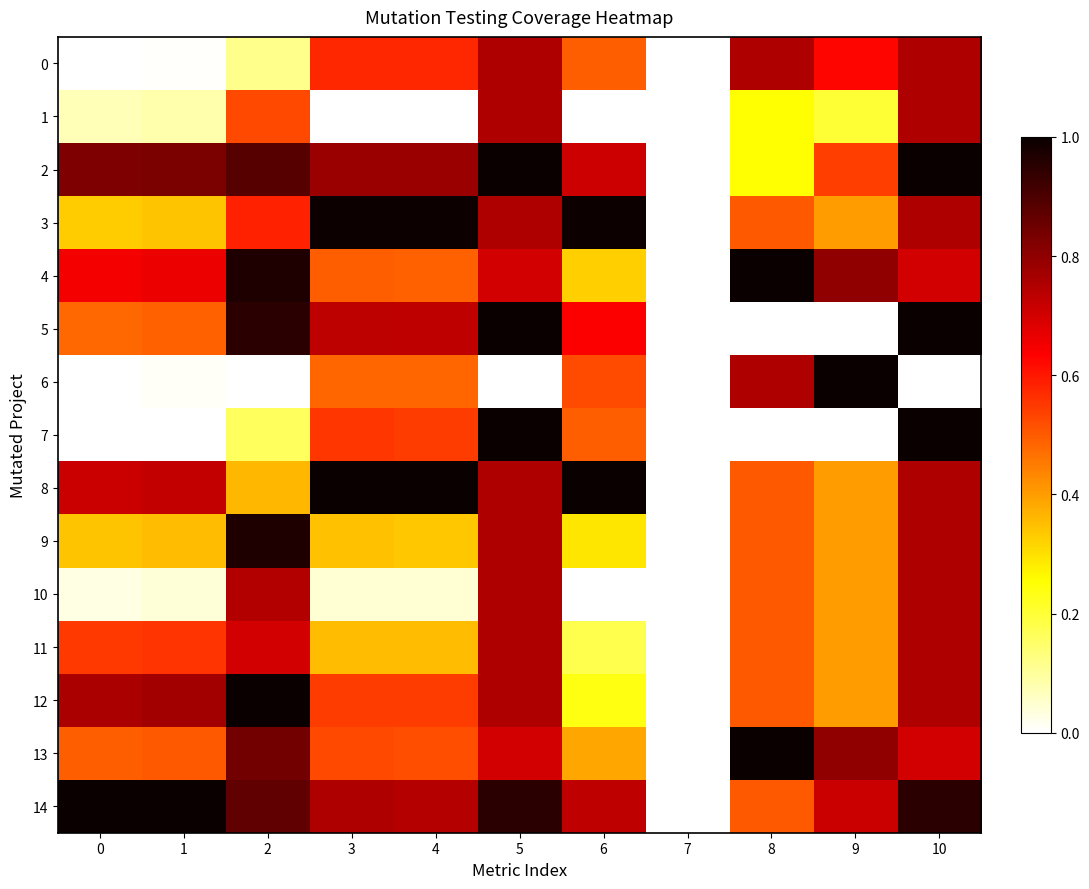

Reading right to left, transcribe all the data shown in this chart.

0: 10=0.8	9=0.6	8=0.8	7=0.0	6=0.5	5=0.8	4=0.6	3=0.6	2=0.1	1=0.0	0=0.0
1: 10=0.8	9=0.2	8=0.2	7=0.0	6=0.0	5=0.8	4=0.0	3=0.0	2=0.5	1=0.1	0=0.1
2: 10=1.0	9=0.5	8=0.2	7=0.0	6=0.7	5=1.0	4=0.8	3=0.8	2=0.9	1=0.8	0=0.8
3: 10=0.8	9=0.4	8=0.5	7=0.0	6=1.0	5=0.8	4=1.0	3=1.0	2=0.6	1=0.3	0=0.3
4: 10=0.7	9=0.8	8=1.0	7=0.0	6=0.3	5=0.7	4=0.5	3=0.5	2=1.0	1=0.7	0=0.7
5: 10=1.0	9=0.0	8=0.0	7=0.0	6=0.6	5=1.0	4=0.7	3=0.7	2=1.0	1=0.5	0=0.5
6: 10=0.0	9=1.0	8=0.8	7=0.0	6=0.5	5=0.0	4=0.5	3=0.5	2=0.0	1=0.0	0=0.0
7: 10=1.0	9=0.0	8=0.0	7=0.0	6=0.5	5=1.0	4=0.5	3=0.6	2=0.2	1=0.0	0=0.0
8: 10=0.8	9=0.4	8=0.5	7=0.0	6=1.0	5=0.8	4=1.0	3=1.0	2=0.4	1=0.7	0=0.7
9: 10=0.8	9=0.4	8=0.5	7=0.0	6=0.3	5=0.8	4=0.3	3=0.3	2=1.0	1=0.4	0=0.3
10: 10=0.8	9=0.4	8=0.5	7=0.0	6=0.0	5=0.8	4=0.0	3=0.0	2=0.7	1=0.0	0=0.0
11: 10=0.8	9=0.4	8=0.5	7=0.0	6=0.2	5=0.8	4=0.4	3=0.4	2=0.7	1=0.6	0=0.6
12: 10=0.8	9=0.4	8=0.5	7=0.0	6=0.2	5=0.8	4=0.5	3=0.5	2=1.0	1=0.8	0=0.8
13: 10=0.7	9=0.8	8=1.0	7=0.0	6=0.4	5=0.7	4=0.5	3=0.5	2=0.8	1=0.5	0=0.5
14: 10=0.9	9=0.7	8=0.5	7=0.0	6=0.7	5=0.9	4=0.7	3=0.8	2=0.9	1=1.0	0=1.0